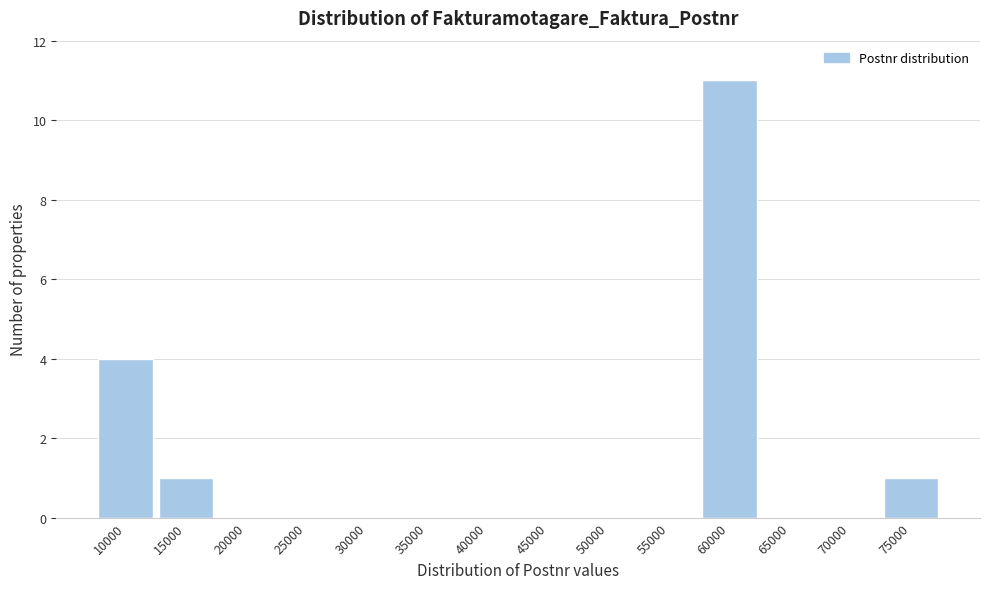

Reading right to left, list all the values displayed in this chart.

75000=1	70000=0	65000=0	60000=11	55000=0	50000=0	45000=0	40000=0	35000=0	30000=0	25000=0	20000=0	15000=1	10000=4